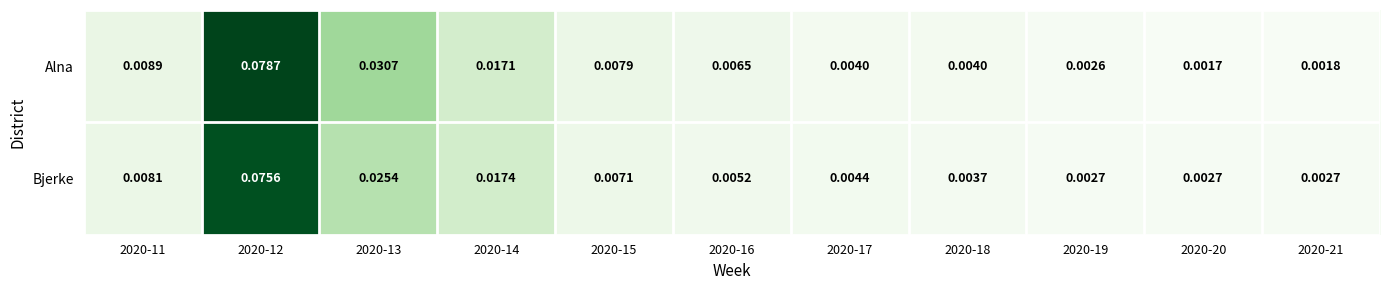

At how many categories does at least one series exceed 0?

11